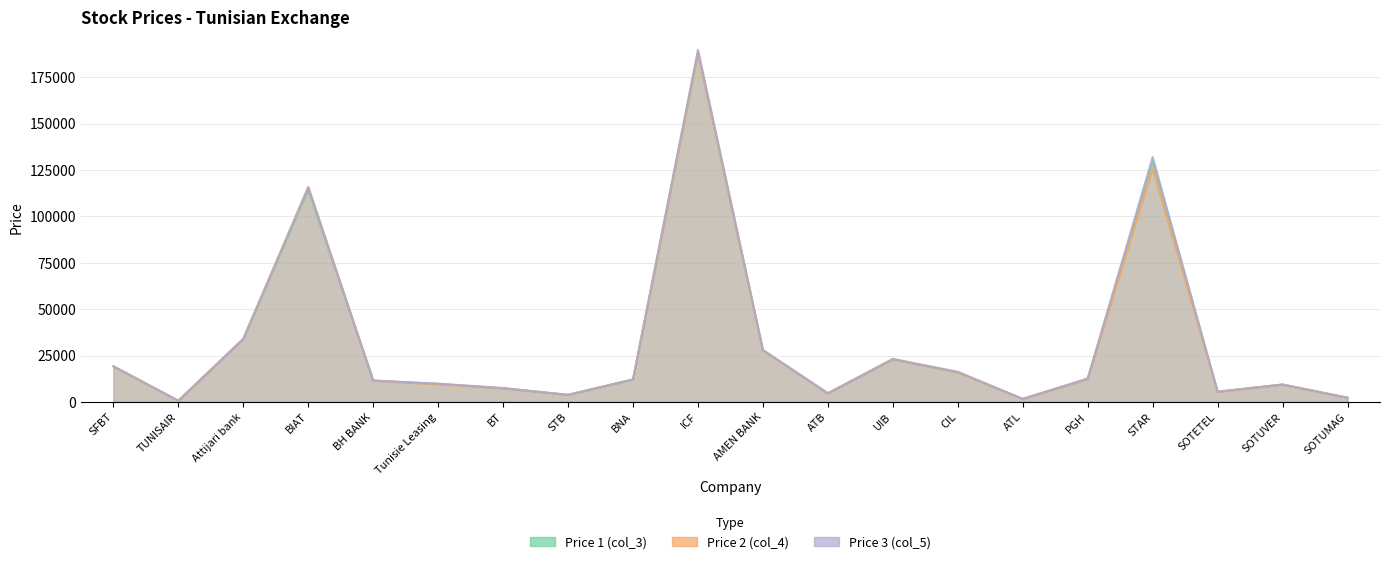

Does the chart display data point markers on the line(s)?

No